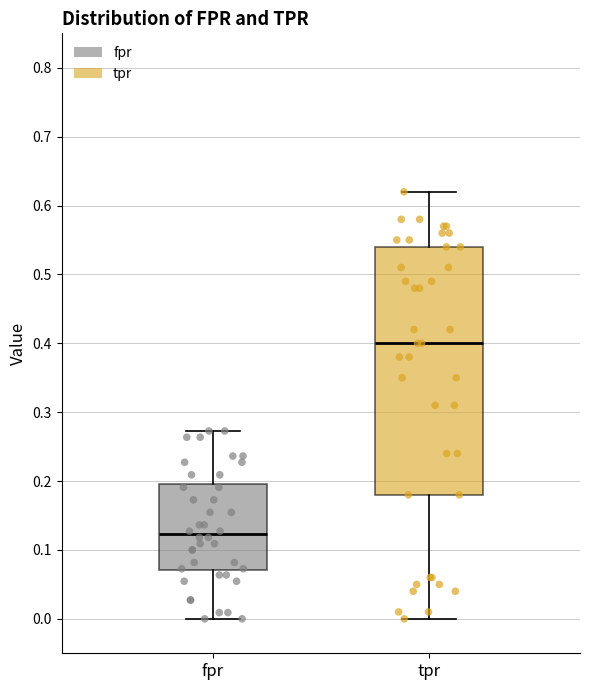

Reading left to right, read every box against the y-axis: the position of its median line, the range the box covers, and the ends of its whiskers. The values are not printed on the chart, so give them approximately, as read against the axis.

fpr: median 0.12, box 0.07 to 0.20, whiskers 0.00 to 0.27
tpr: median 0.40, box 0.18 to 0.54, whiskers 0.00 to 0.62